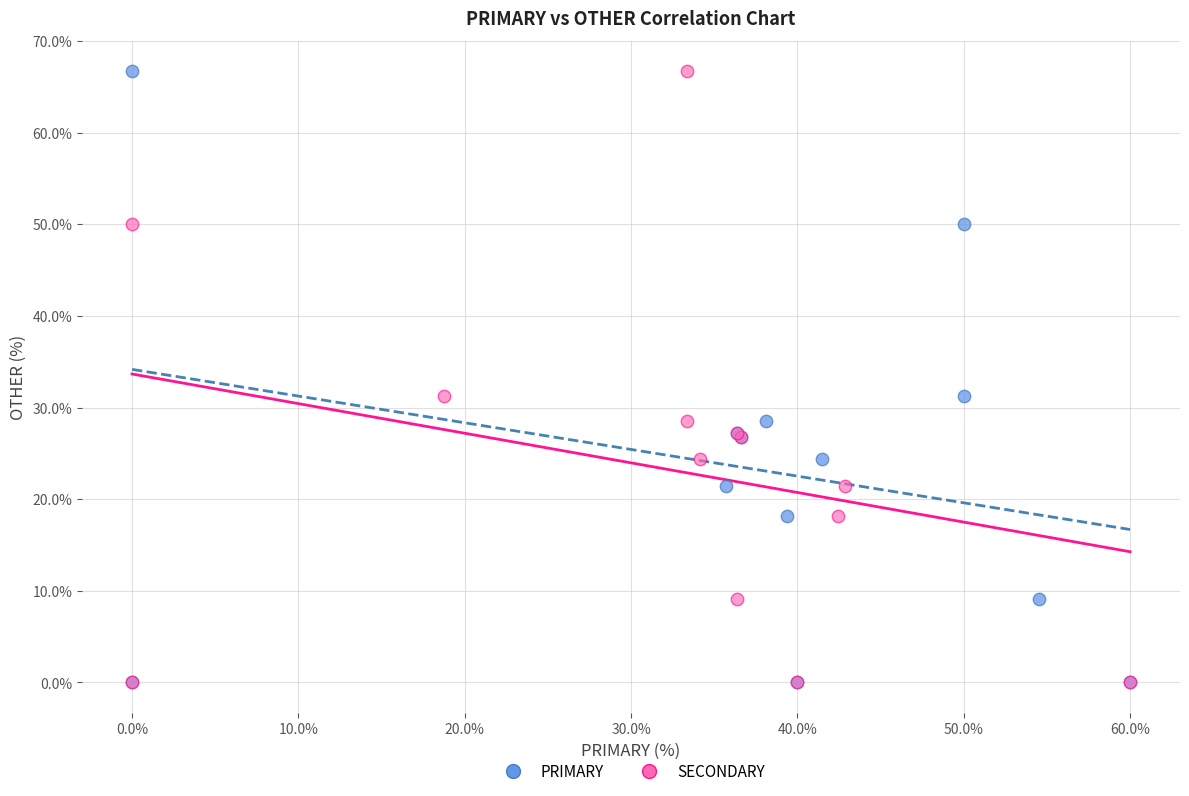

What are all the series names shown in the legend?

PRIMARY, SECONDARY